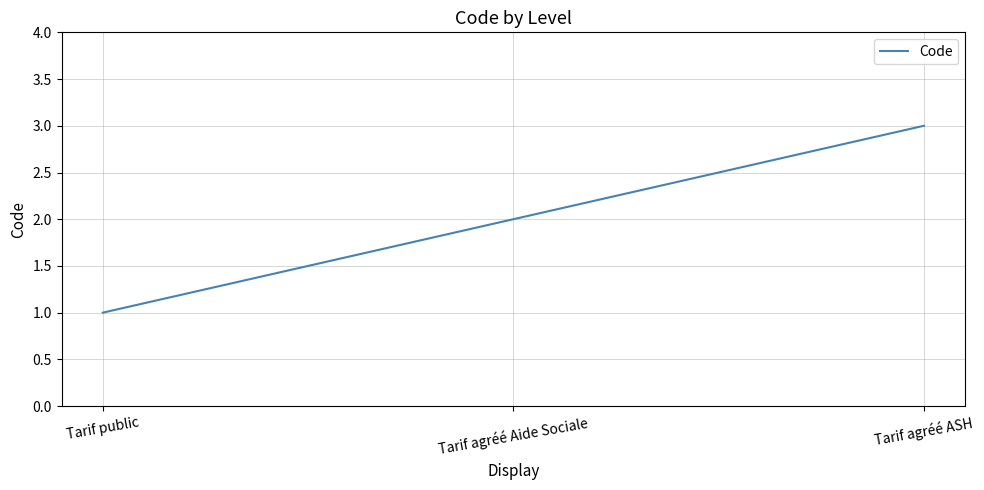

What is the ratio of the value at Tarif agréé Aide Sociale to the value at Tarif agréé ASH?

0.7